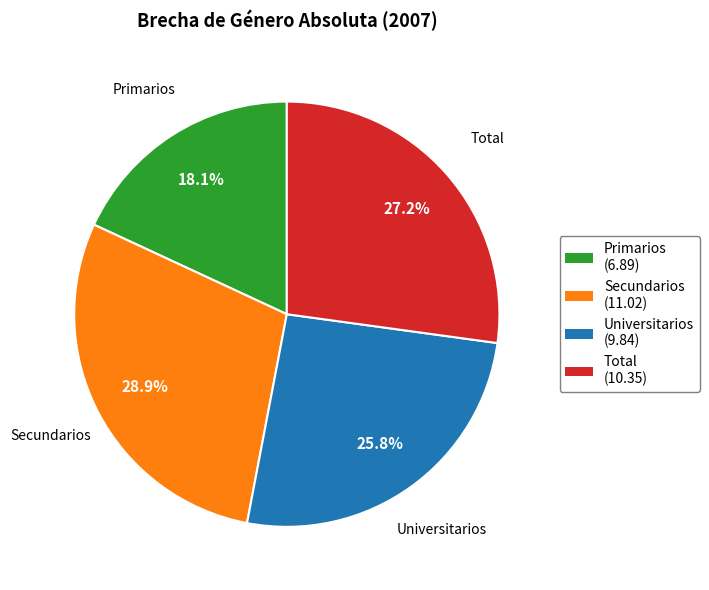

Which slice is the largest?

Secundarios